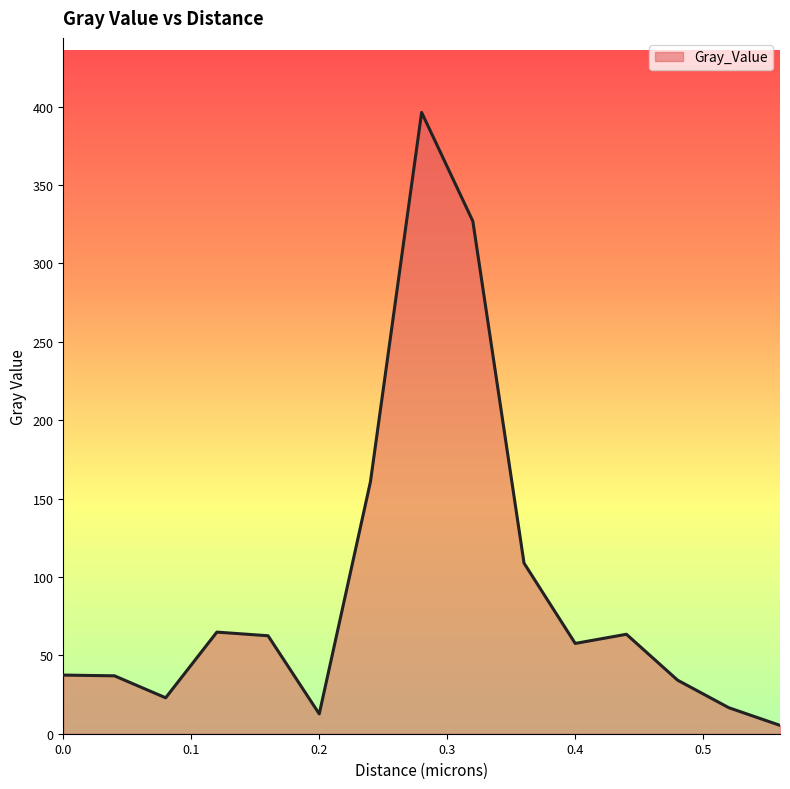

Rank the categories by value from highest to lowest.

0.28, 0.32, 0.24, 0.36, 0.12, 0.44, 0.16, 0.4, 0.0, 0.04, 0.48, 0.08, 0.52, 0.2, 0.56